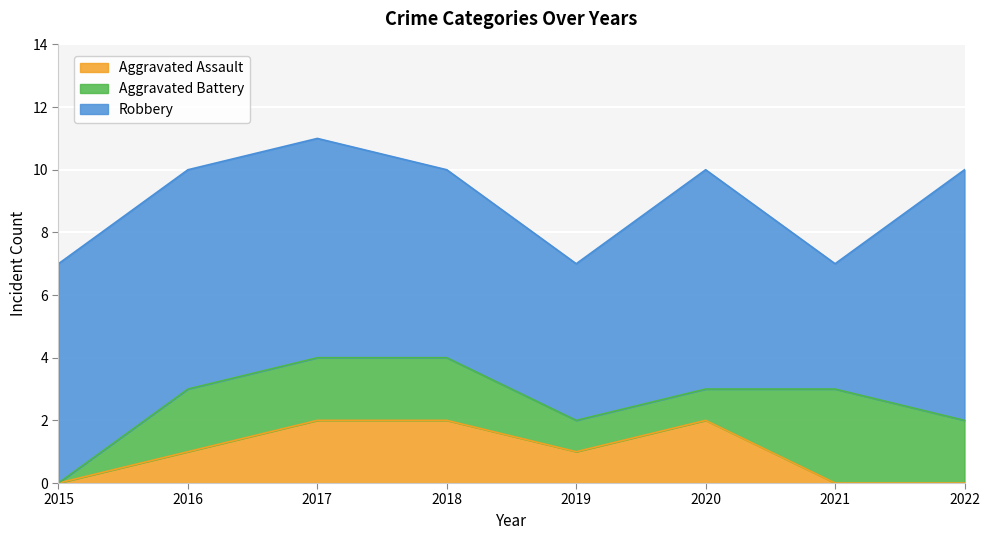

Rank the categories by Robbery value from lowest to highest.

2021, 2019, 2018, 2015, 2016, 2017, 2020, 2022